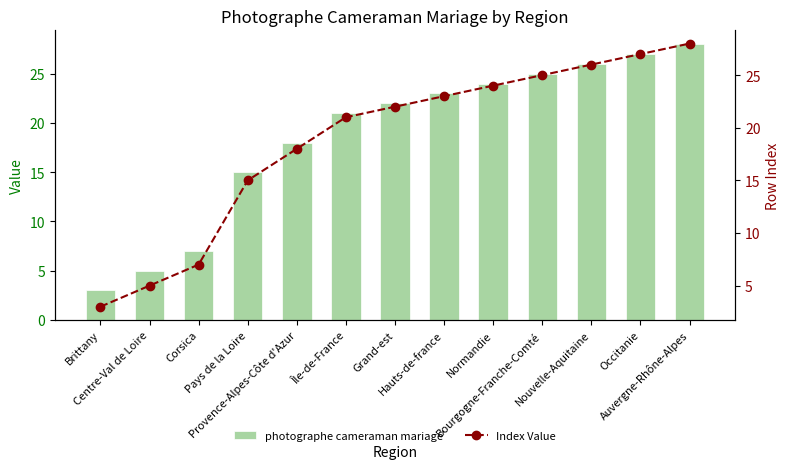

At Centre-Val de Loire, list the series in order from largest to smallest.

photographe cameraman mariage, Index Value